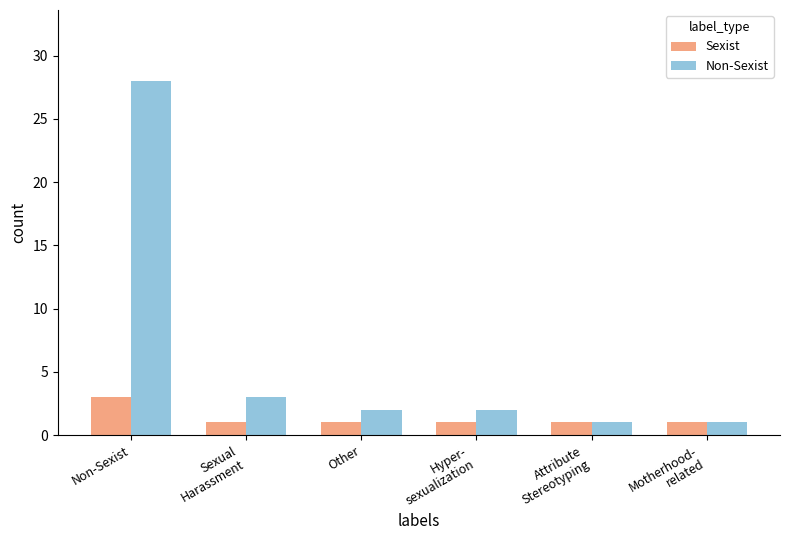

What is the greatest value displayed?

28